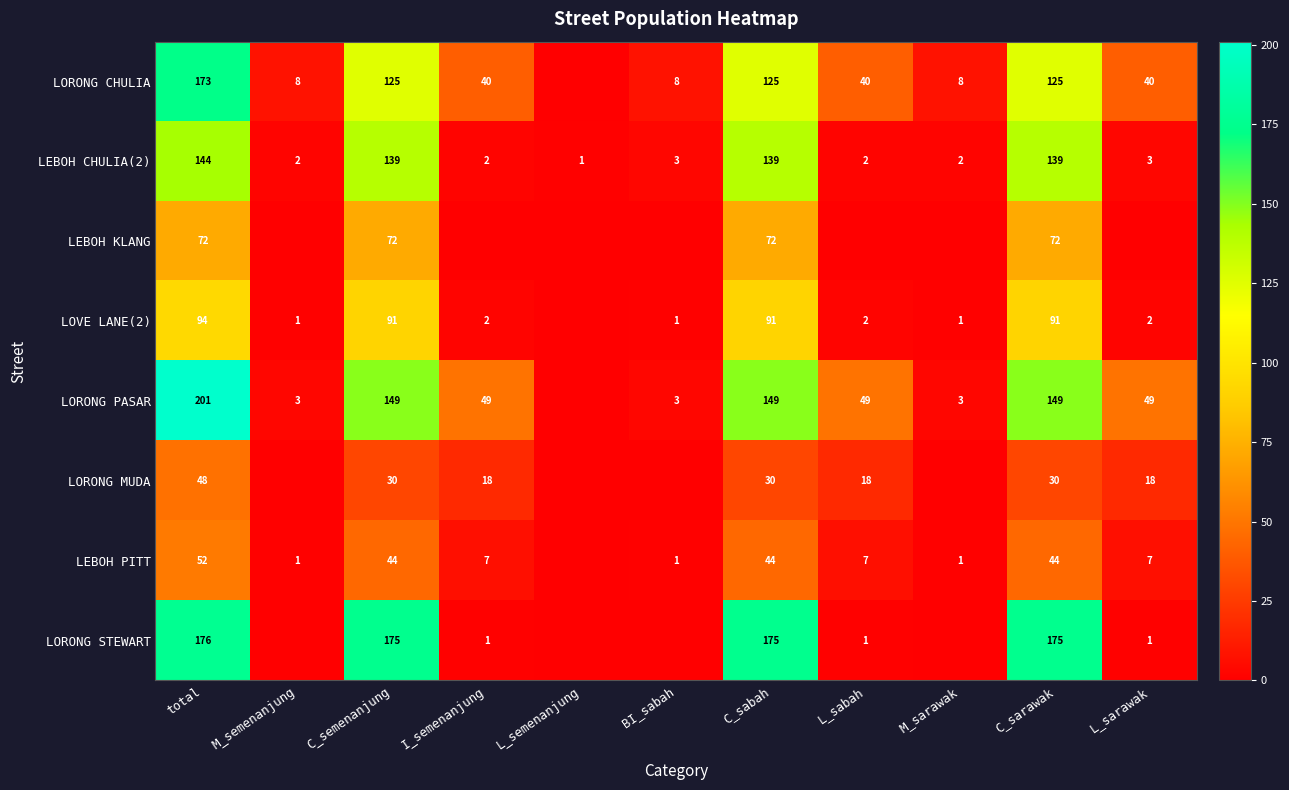

The value of LOVE LANE(2) at L_sabah is 2. True or false?

True